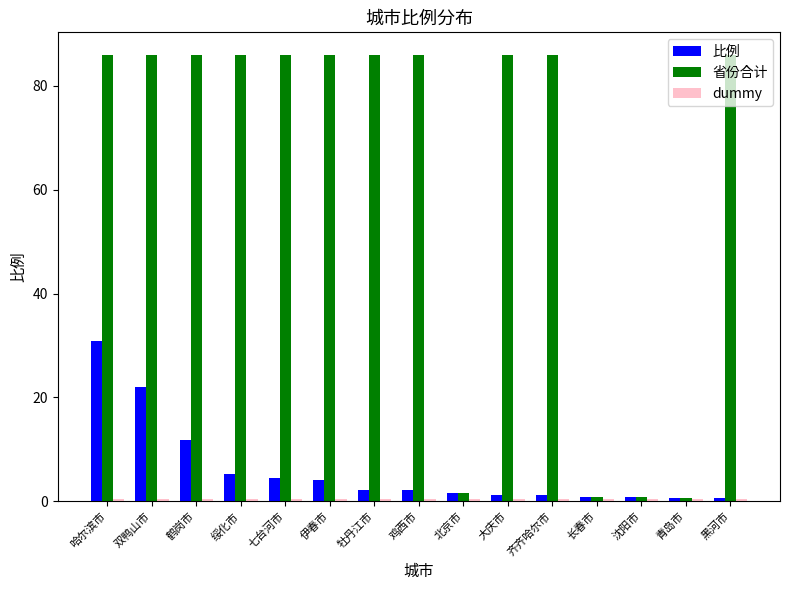

Which series has the largest range (max minus min)?

省份合计